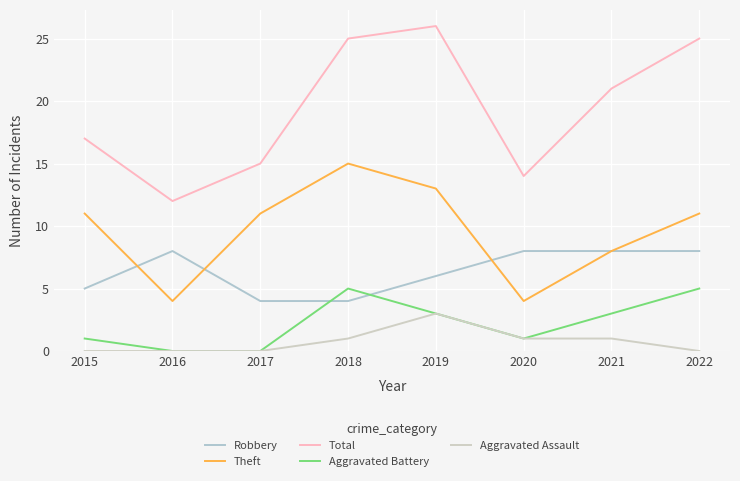

Which has a higher value, 2019 or 2018?

2019